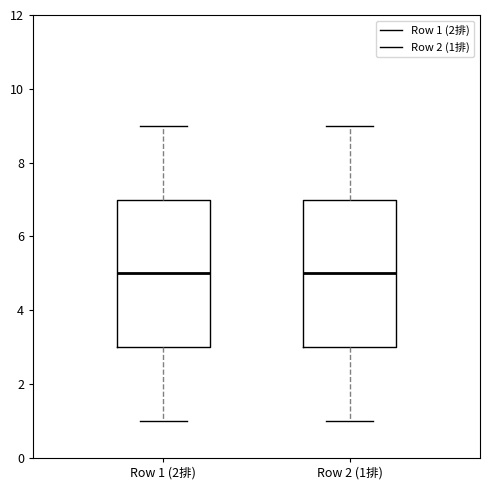

Where does the lower whisker of the box for Row 2 (1排) end on the y-axis? The values are not printed on the chart, so give them approximately, as read against the axis.

1